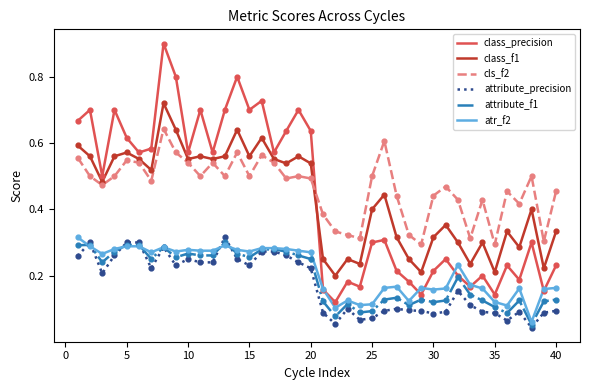

Which series has the widest spread of values?

class_precision